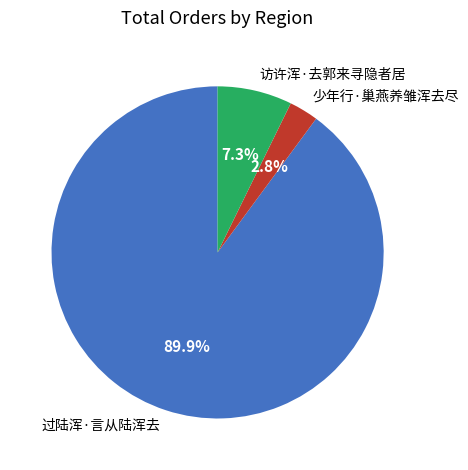

What percentage do 访许浑·去郭来寻隐者居 and 少年行·巢燕养雏浑去尽 together represent?

10.1%